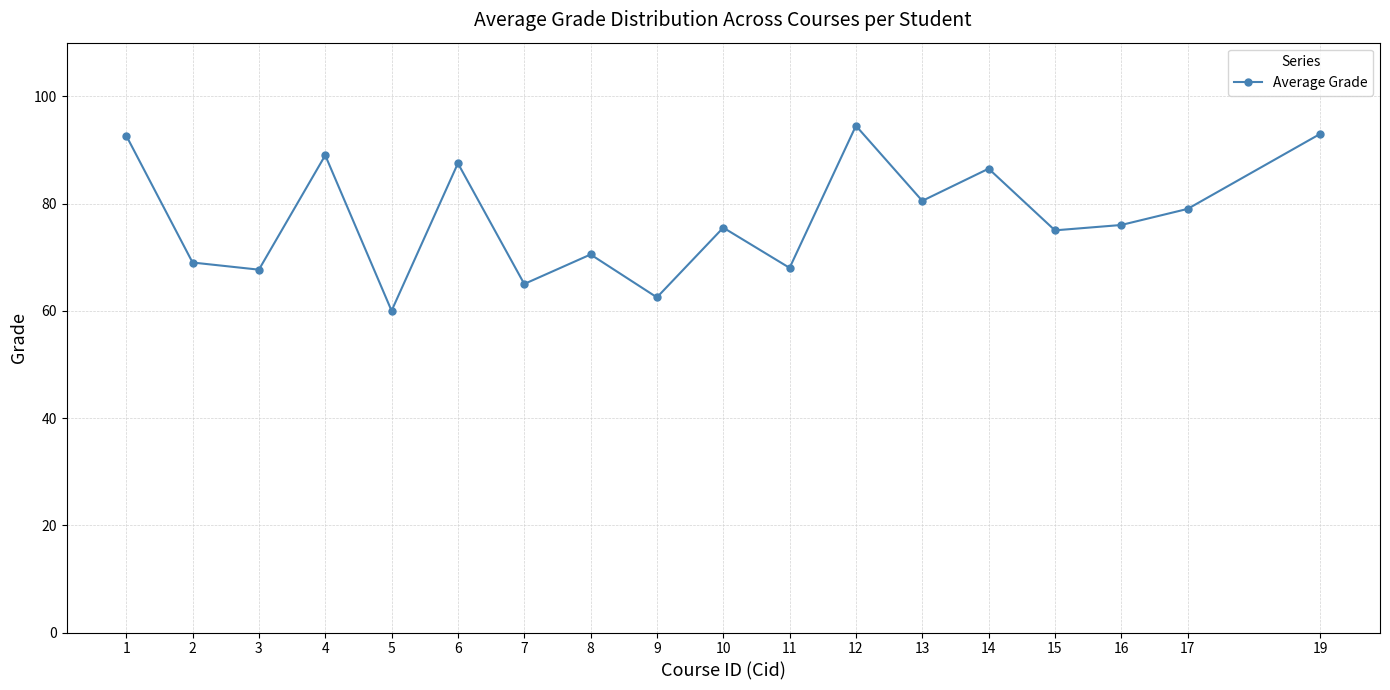

How many interior local peaks (higher than both neighbors) does the data have?

6